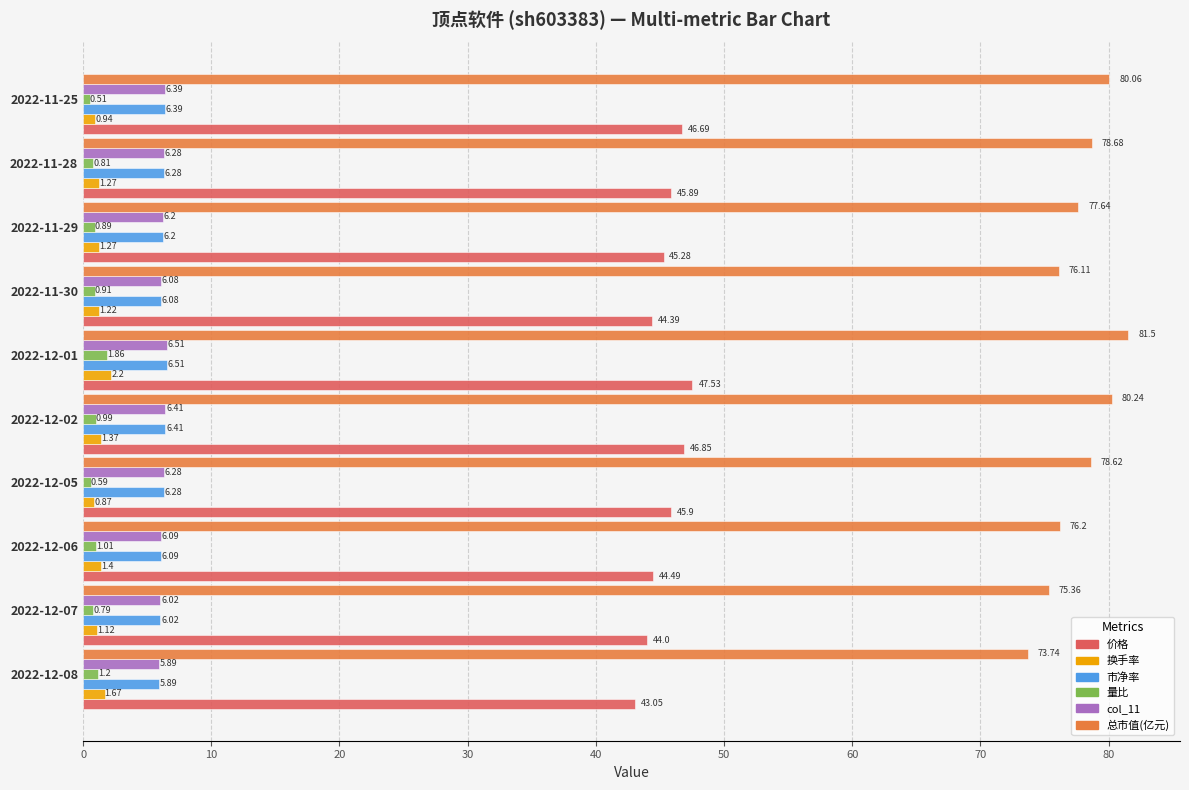

Which series has the largest total across all categories?

总市值(亿元)